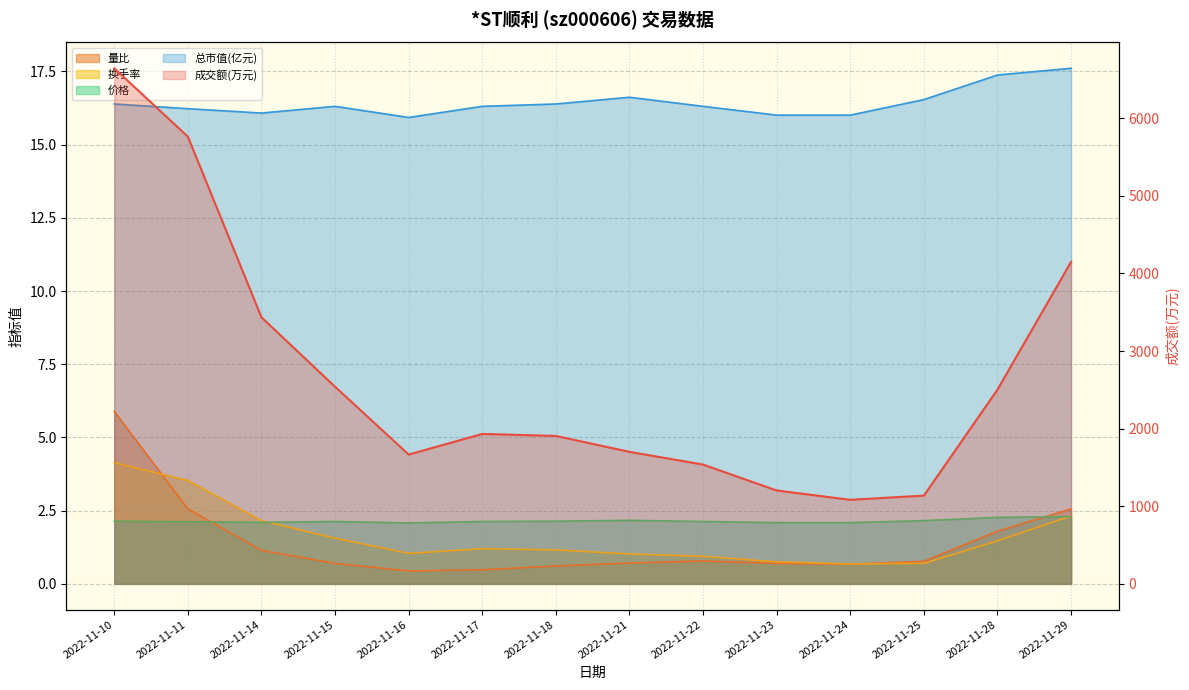

What is the maximum value shown in the chart?

6644.0